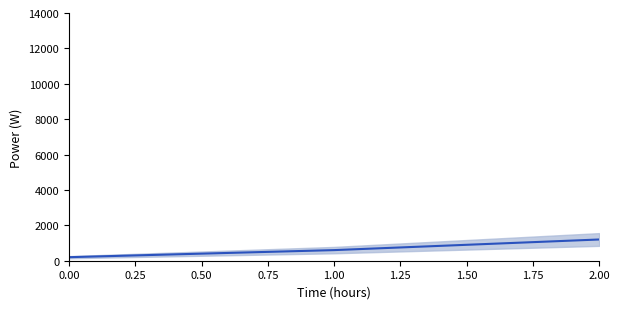

What is the change in value from 0 to 2?

+1000